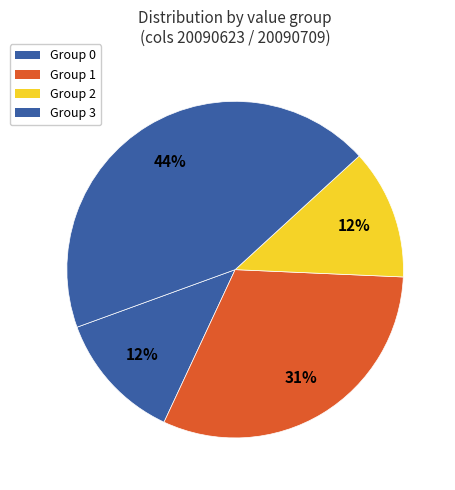

Count the number of slices in the pie.

4